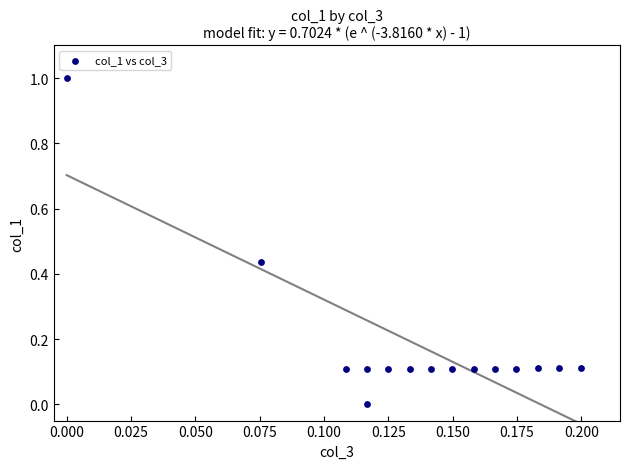

What is the range of Y values (max minus min)?

1.0